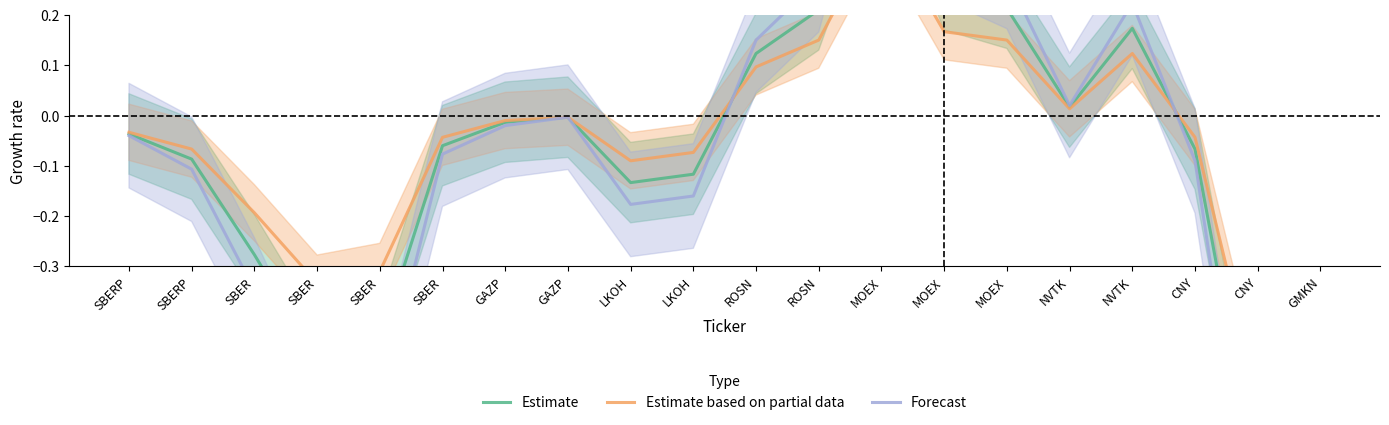

The Estimate series shows -0.2 at LKOH. True or false?

False